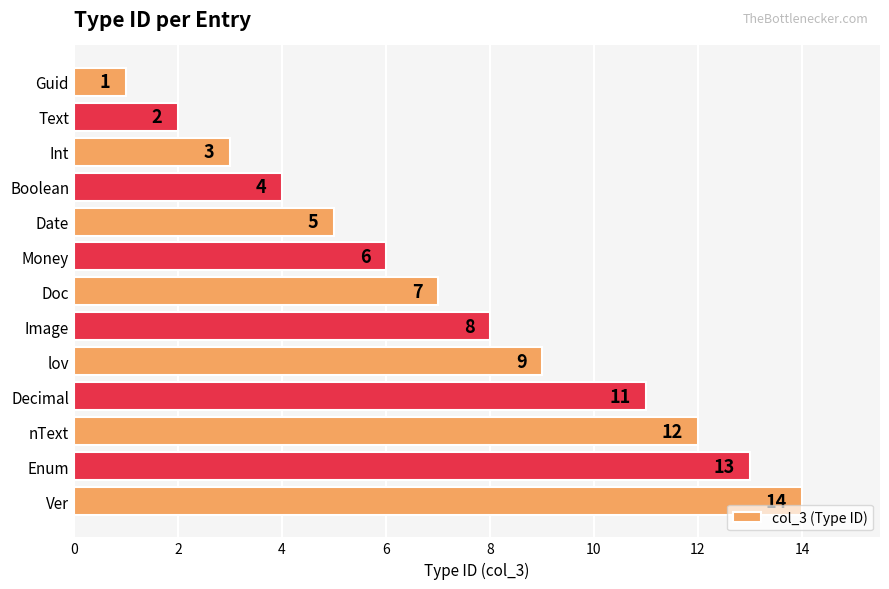

Are the bars horizontal?

Yes